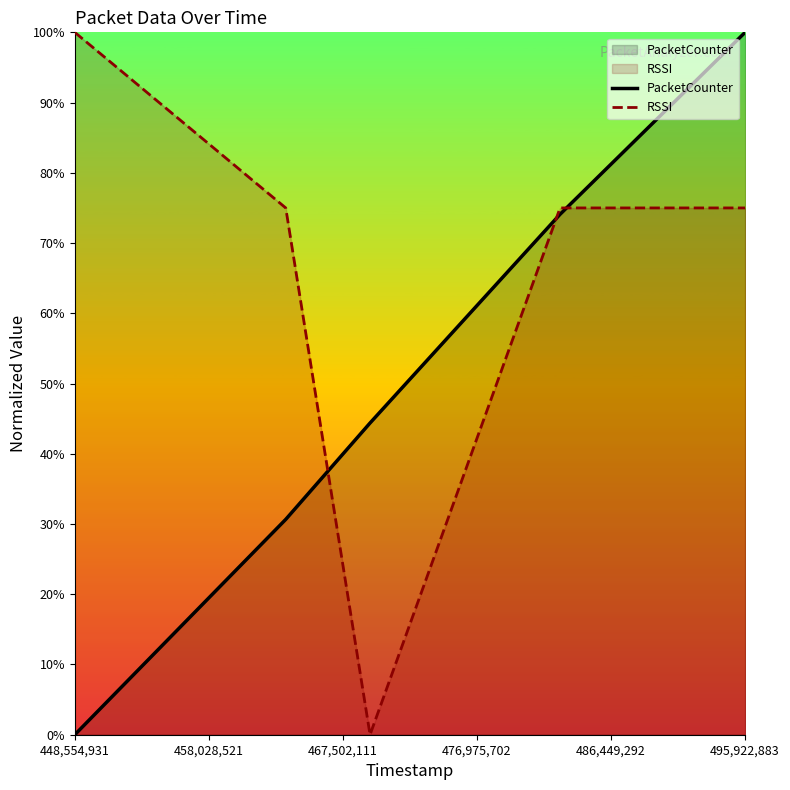

Rank the series by their maximum value, from highest to lowest.

PacketCounter, RSSI